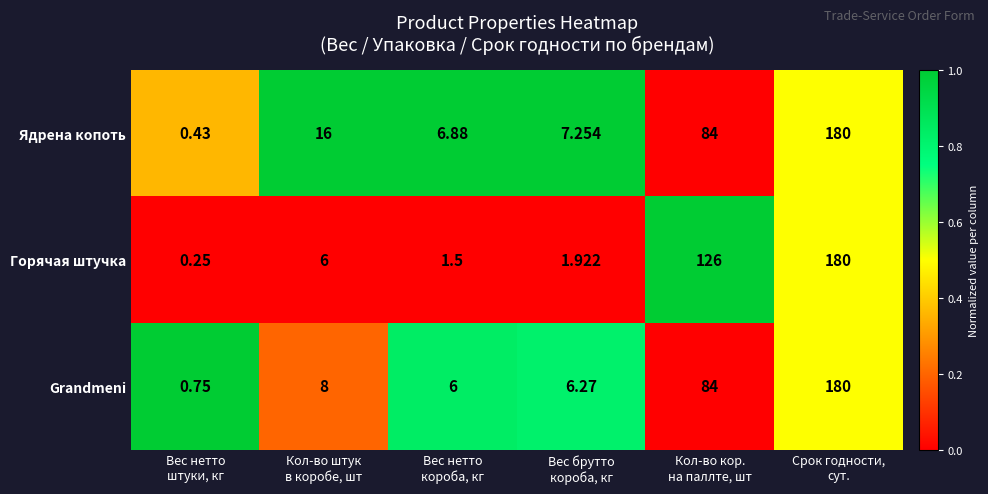

What is the spread (max minus min) of values at Кол-во штук
в коробе, шт?

10.0